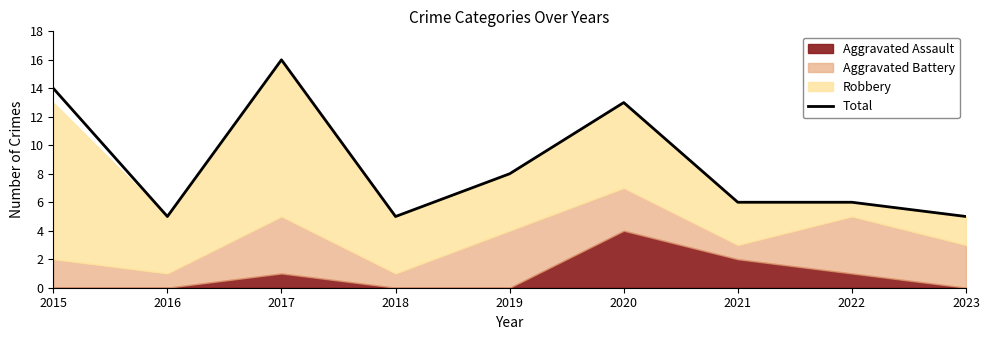

How many values exceed 6?

4